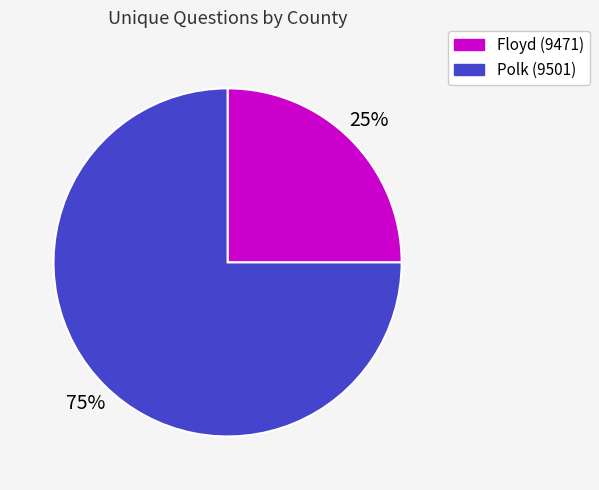

Approximately how many times larger is the value at Polk (9501) compared to Floyd (9471)?

3.0